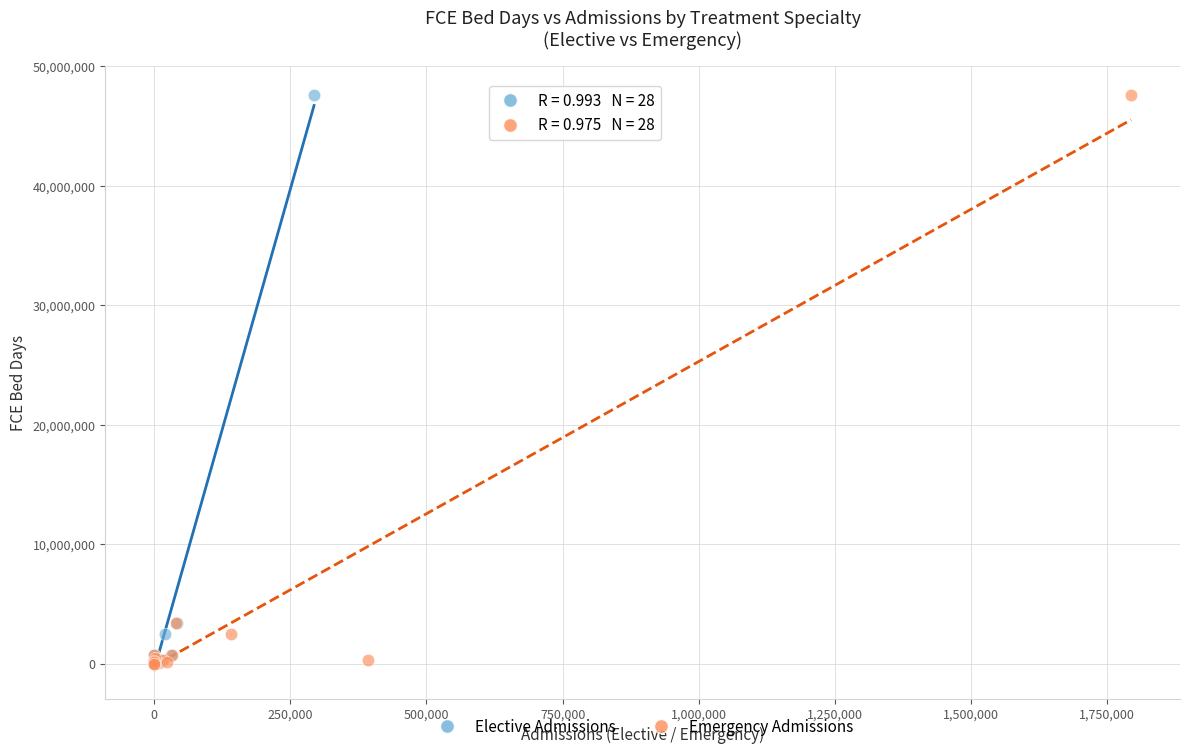

What are all the series names shown in the legend?

Elective Admissions, Emergency Admissions